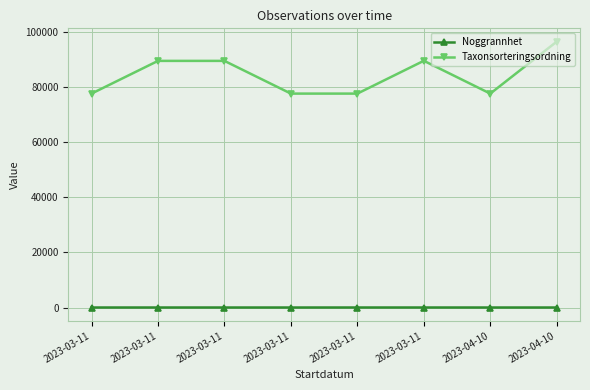

How many distinct data groups are displayed?

2